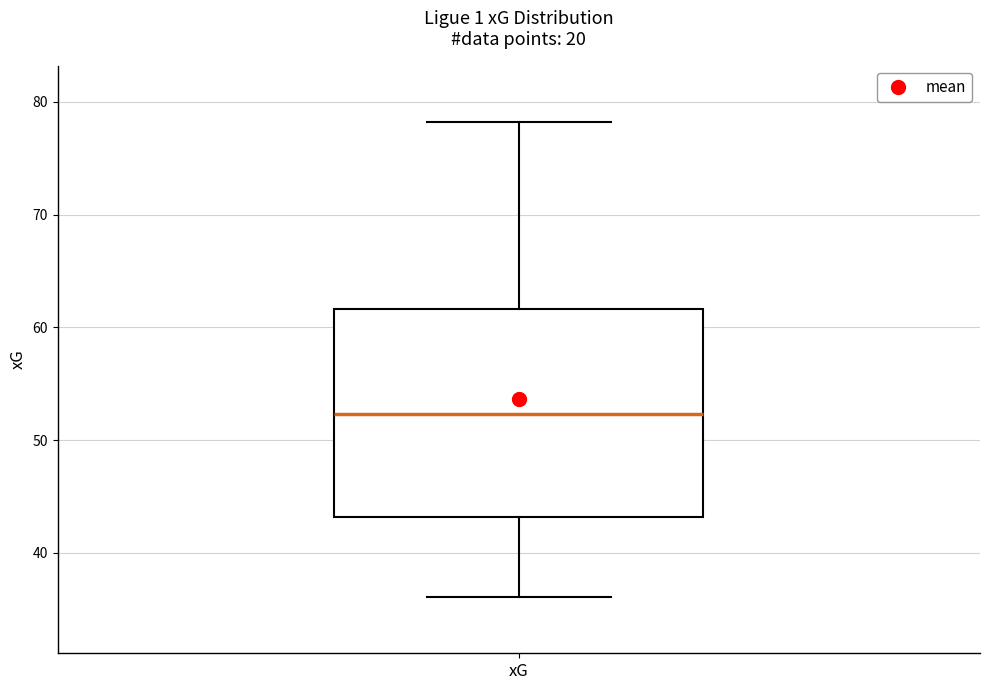

Transcribe this box plot: give where the median line is, the range the box spans, and where the two whiskers end, as read against the y-axis. The values are not printed on the chart, so give them approximately, as read against the axis.

median 52, box 43 to 62, whiskers 36 to 78